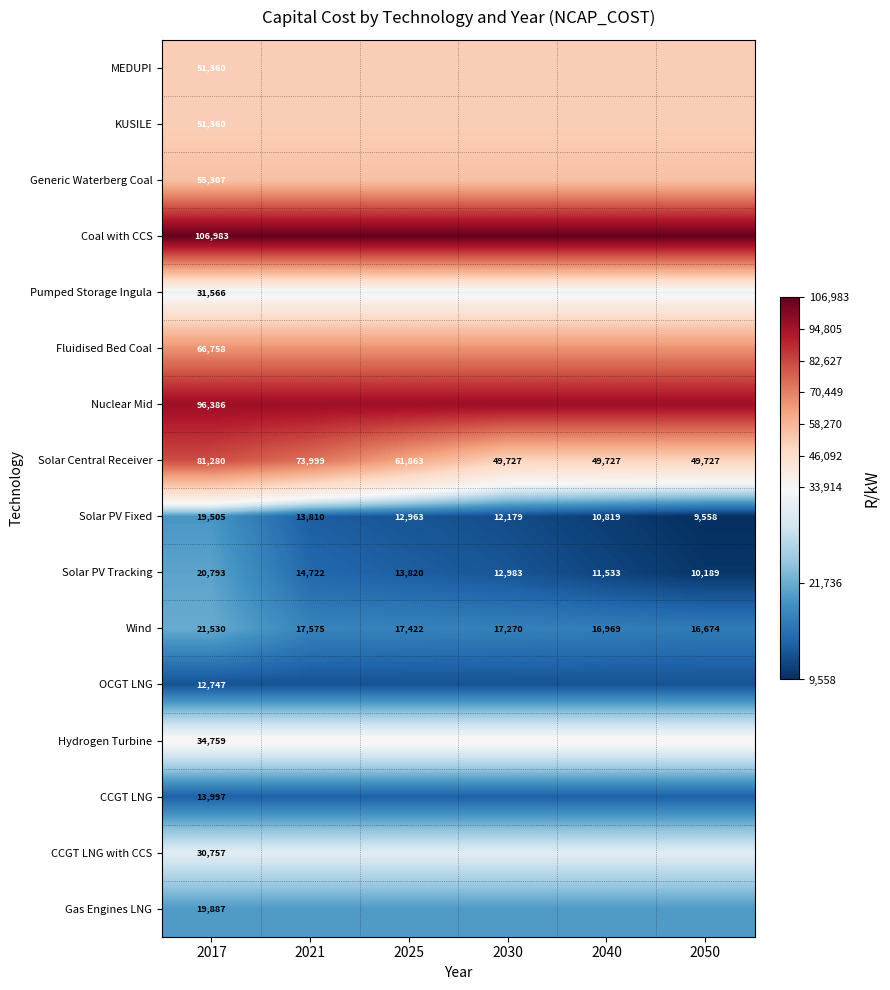

What is the spread (max minus min) of values at 2050?

97424.7